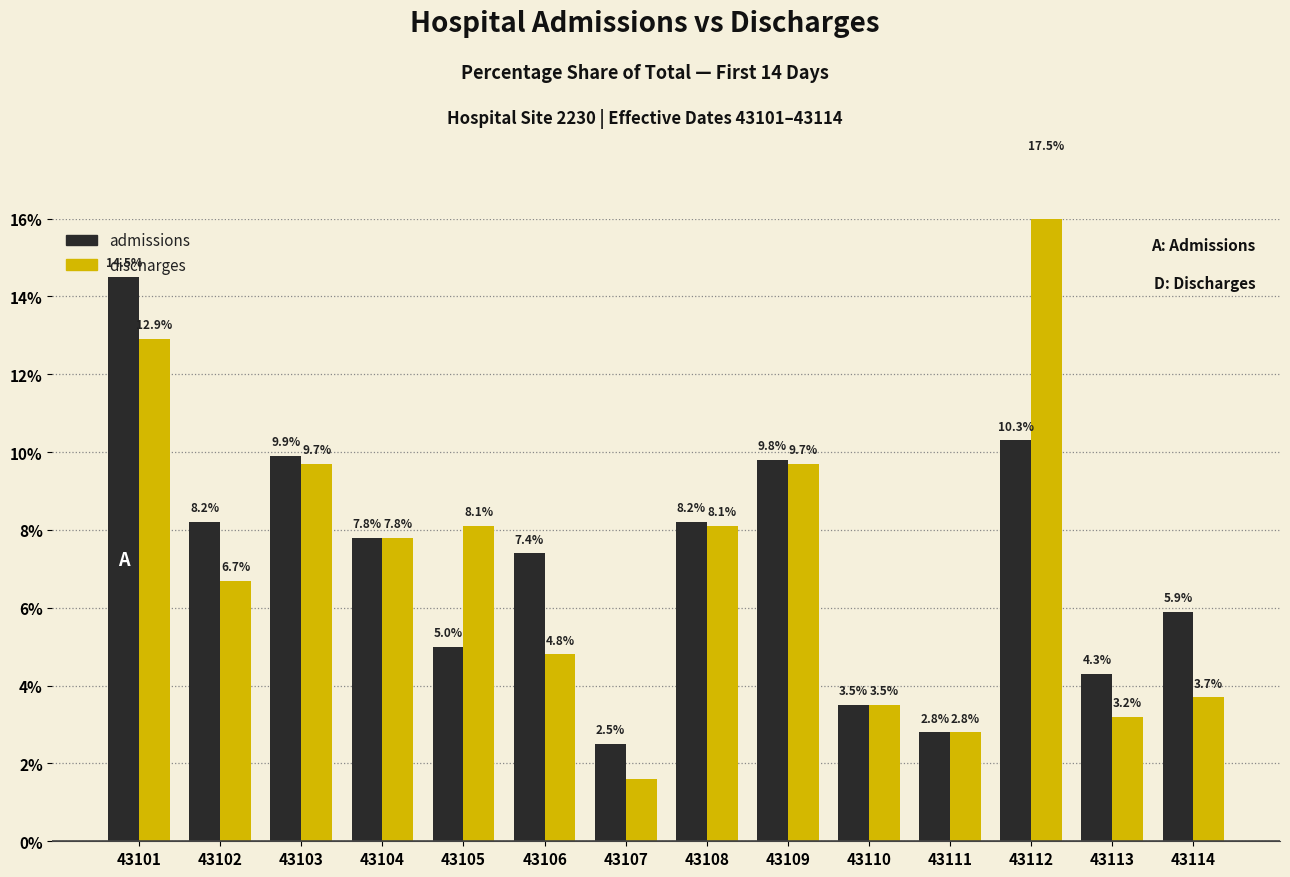

What are all the series names shown in the legend?

admissions, discharges